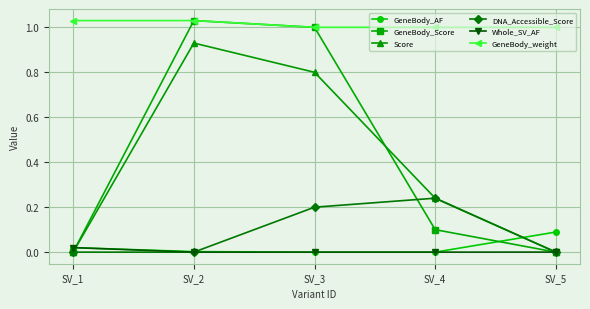

True or false: Score and GeneBody_weight intersect in this chart.

False